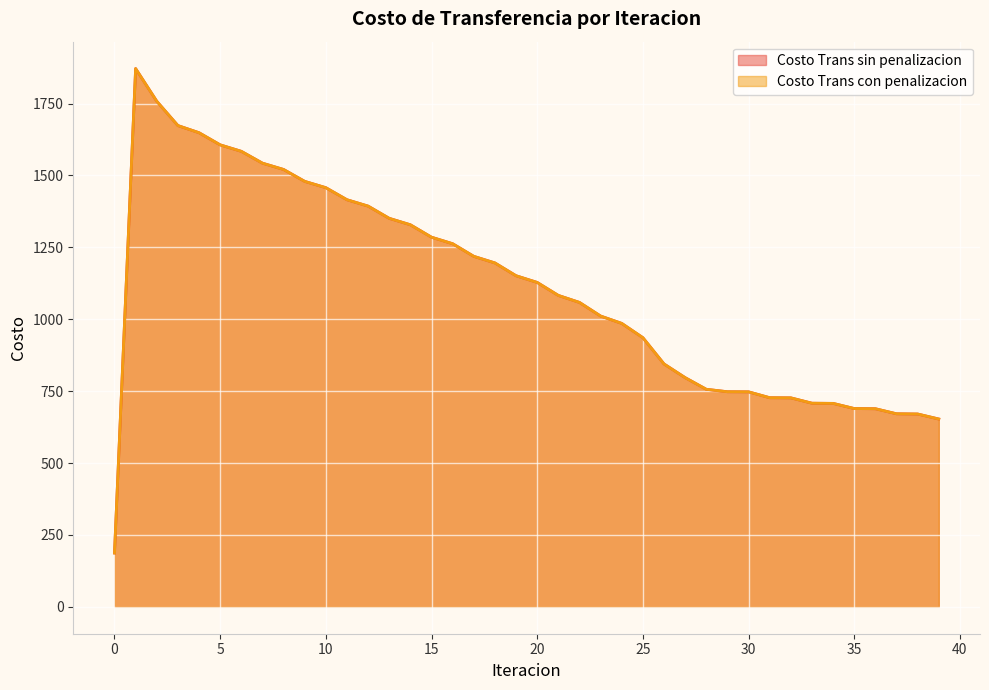

Where is the first local maximum for Costo Trans sin penalizacion?

1